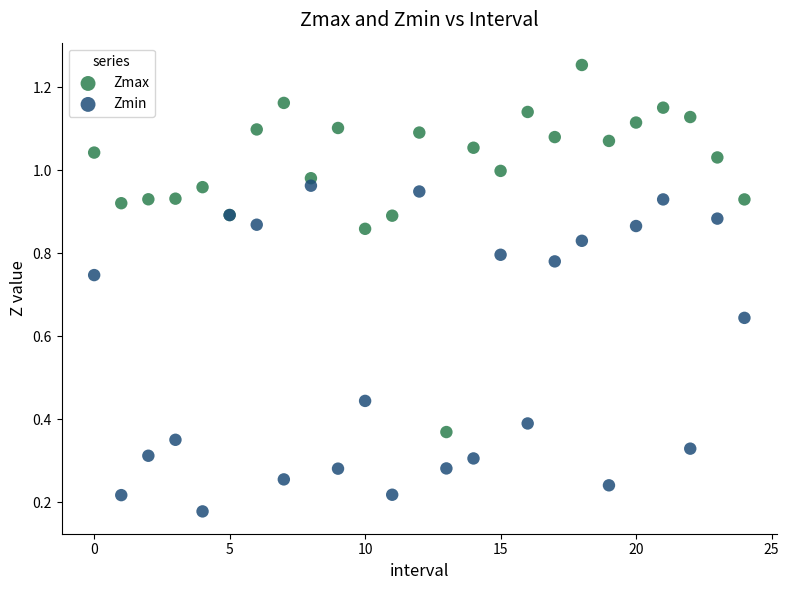

Which series reaches the maximum Y coordinate?

Zmax